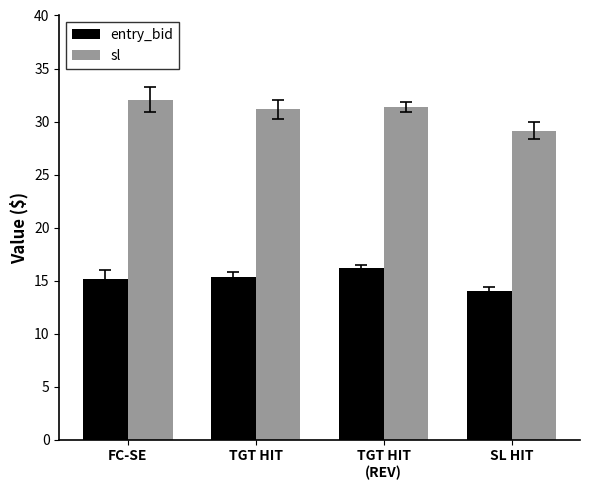

What is the sum of all sl values?

123.7